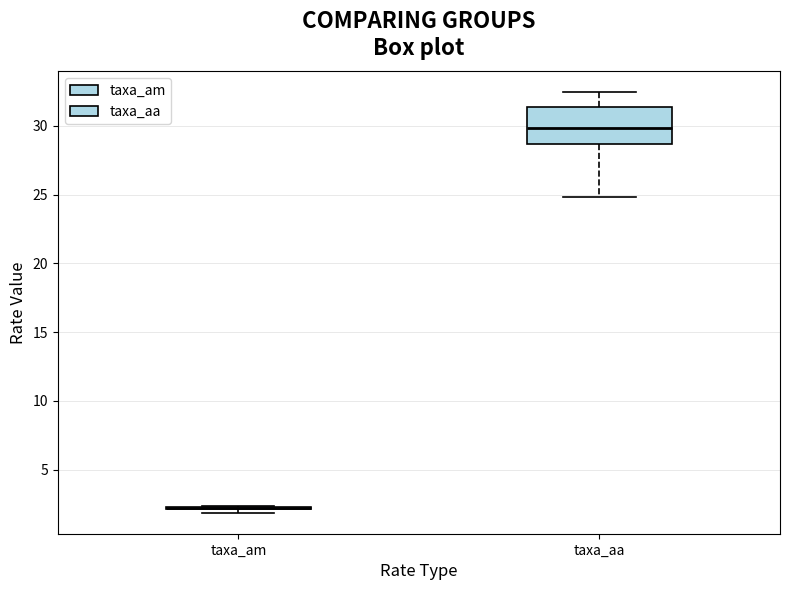

Reading left to right, read every box against the y-axis: the position of its median line, the range the box covers, and the ends of its whiskers. The values are not printed on the chart, so give them approximately, as read against the axis.

taxa_am: box collapsed to a line at 2.0, whiskers 2.0 to 2.5
taxa_aa: median 30.0, box 28.5 to 31.5, whiskers 25.0 to 32.5